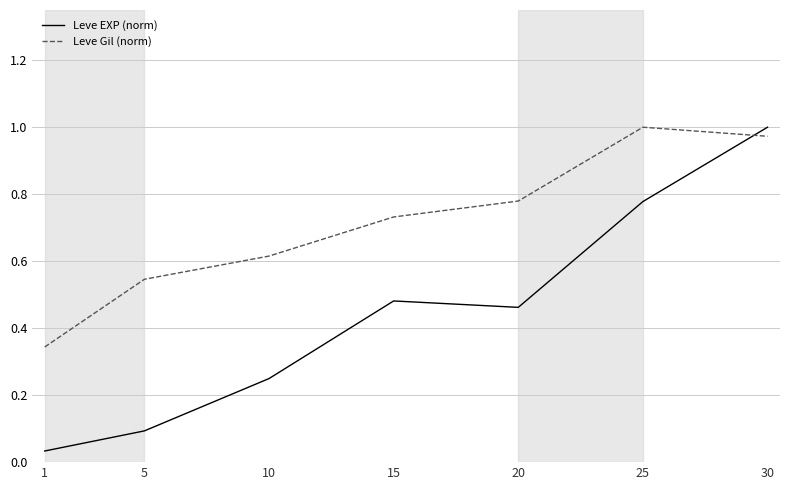

What is the difference between the second highest and second lowest values in the Leve Gil (norm) series?

0.4